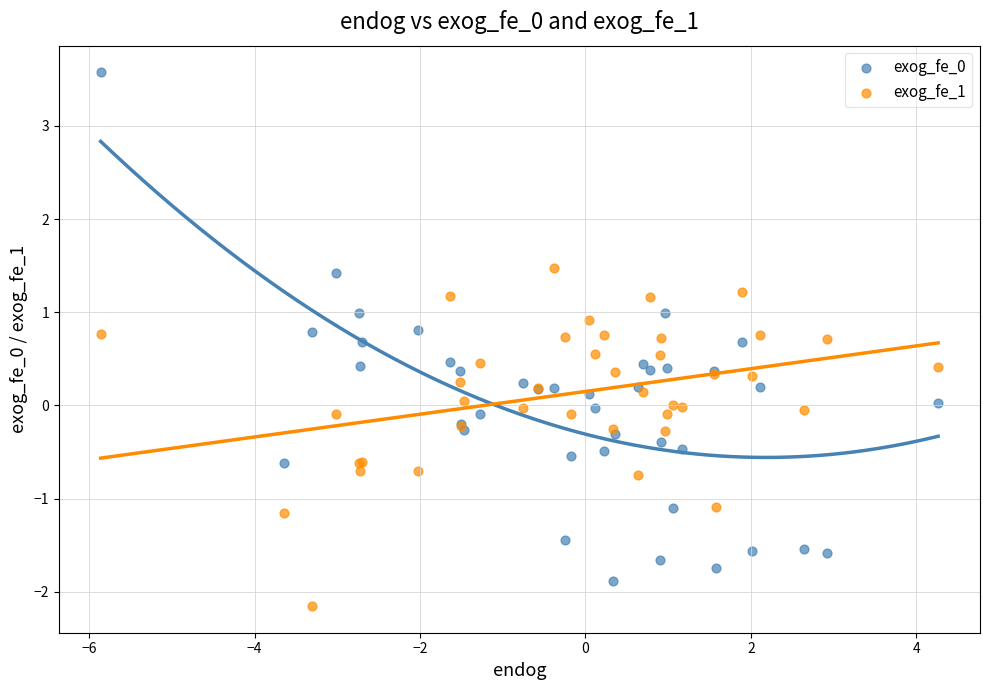

What is the X range (max minus min) for the scatter plot?

10.1